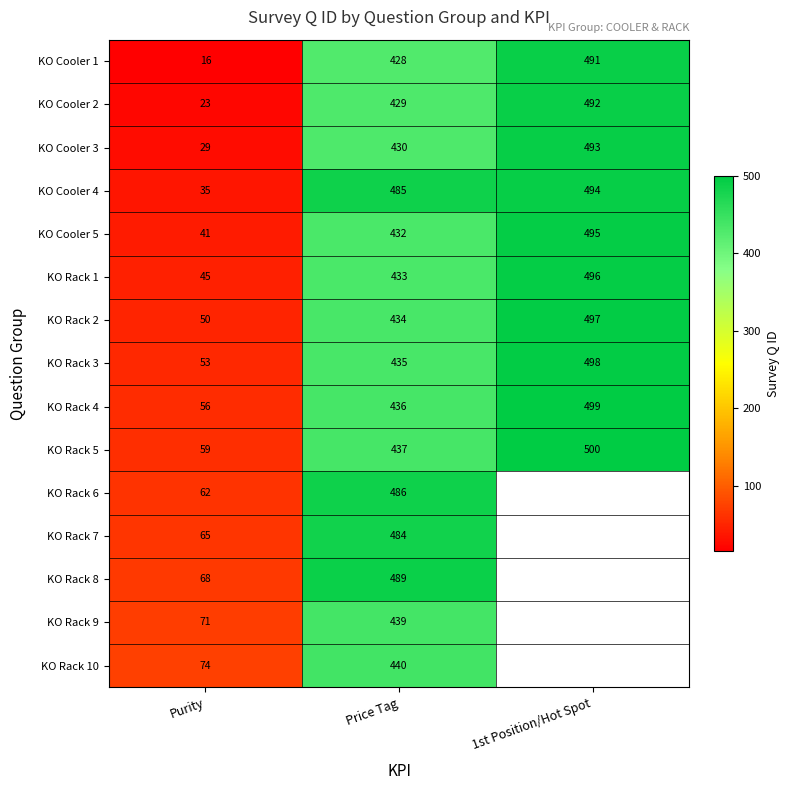

Which has a higher value, 1st Position/Hot Spot or Price Tag?

1st Position/Hot Spot